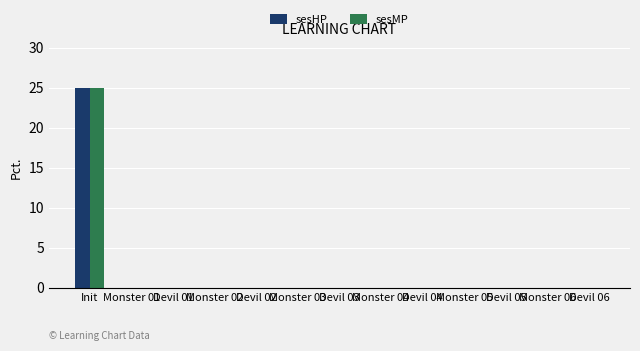

What is the sum of all sesMP values?

25